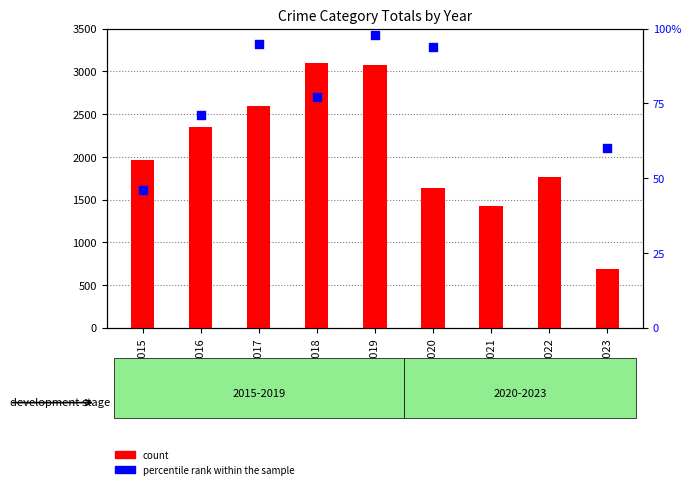

Which series has the widest spread of Y values?

count